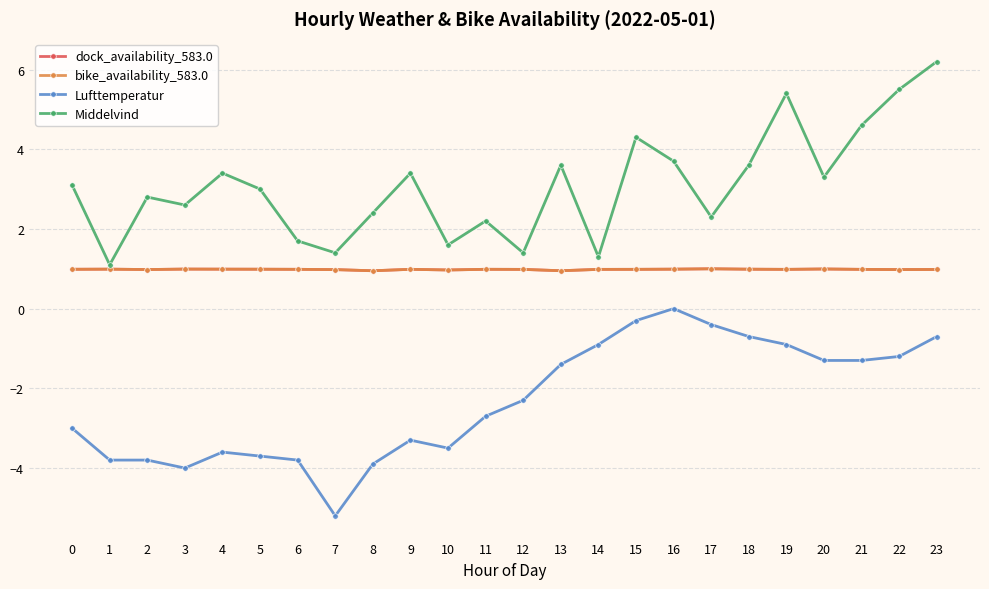

Is the value of dock_availability_583.0 at 23 greater than the value of bike_availability_583.0 at 11?

No